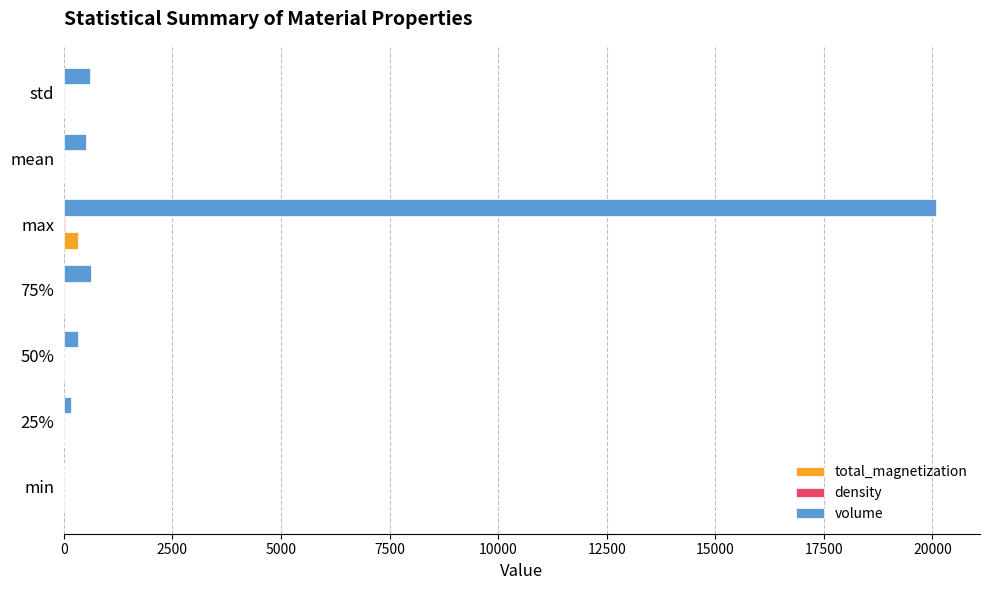

Is the value of total_magnetization at 75% greater than the value of volume at std?

No